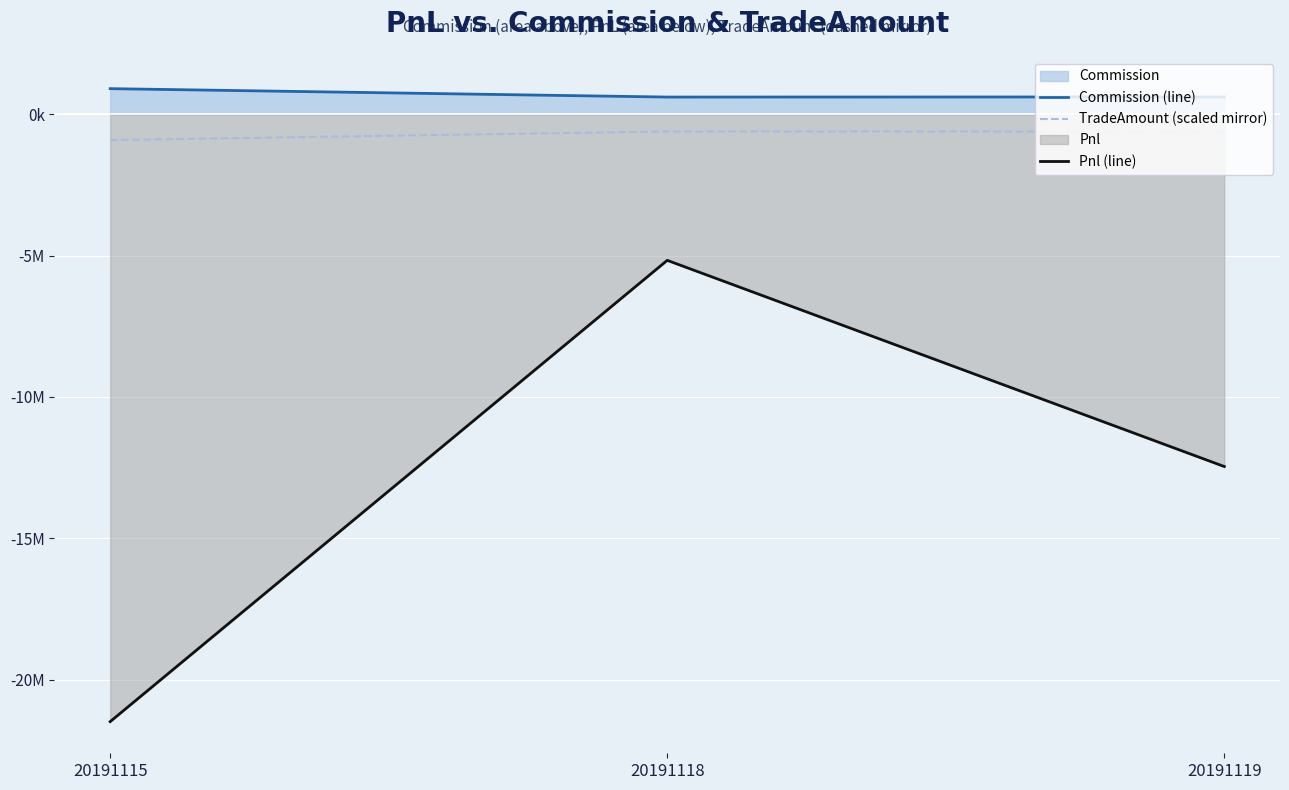

Rank the series by their maximum value, from highest to lowest.

Commission (line), TradeAmount (scaled mirror), Pnl (line)